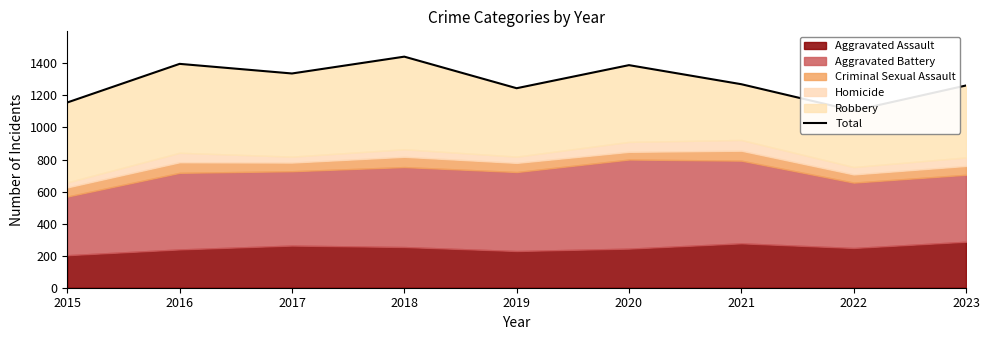

Reading left to right, list all the values displayed in this chart.

2015=1156	2016=1397	2017=1337	2018=1442	2019=1245	2020=1389	2021=1270	2022=1105	2023=1262